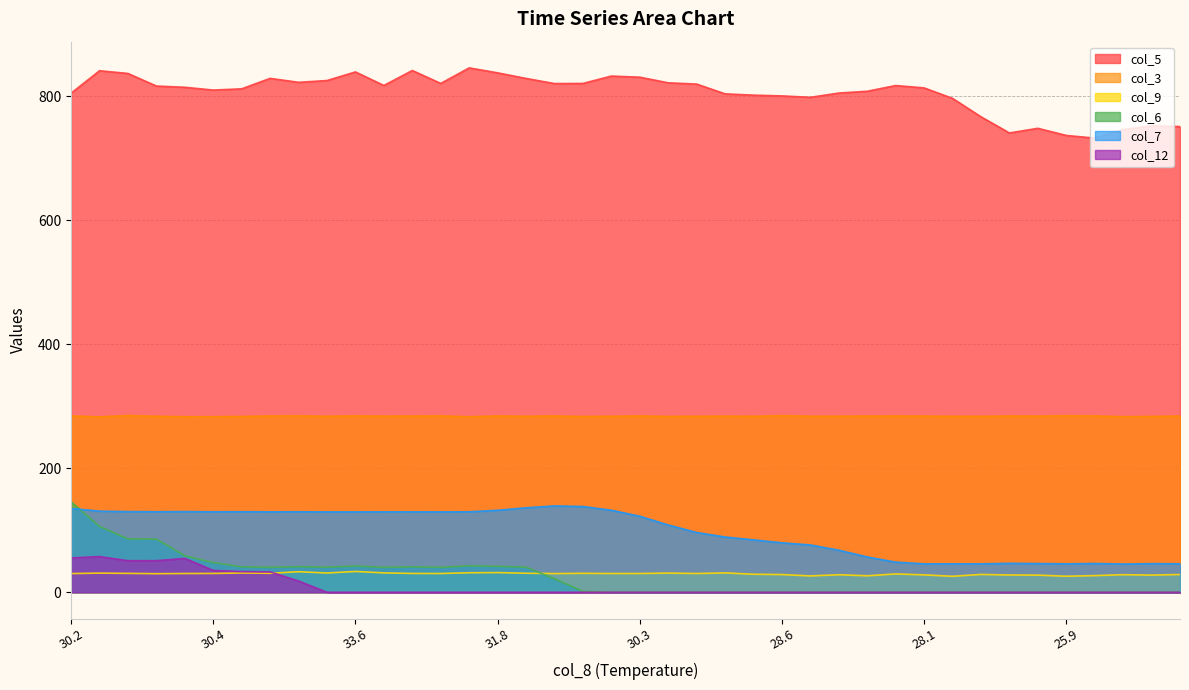

Which series has the largest total across all categories?

col_5